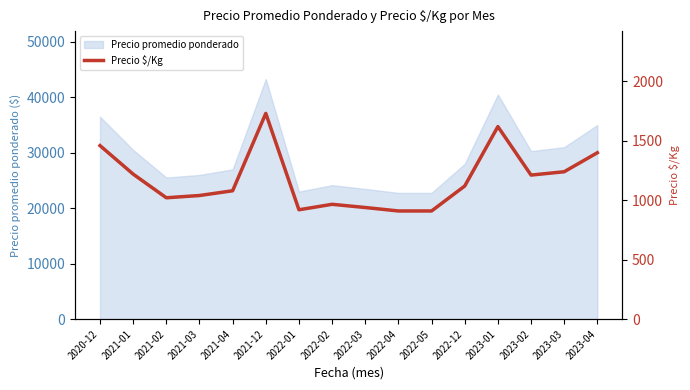

What is the difference between the second highest and second lowest values?

710